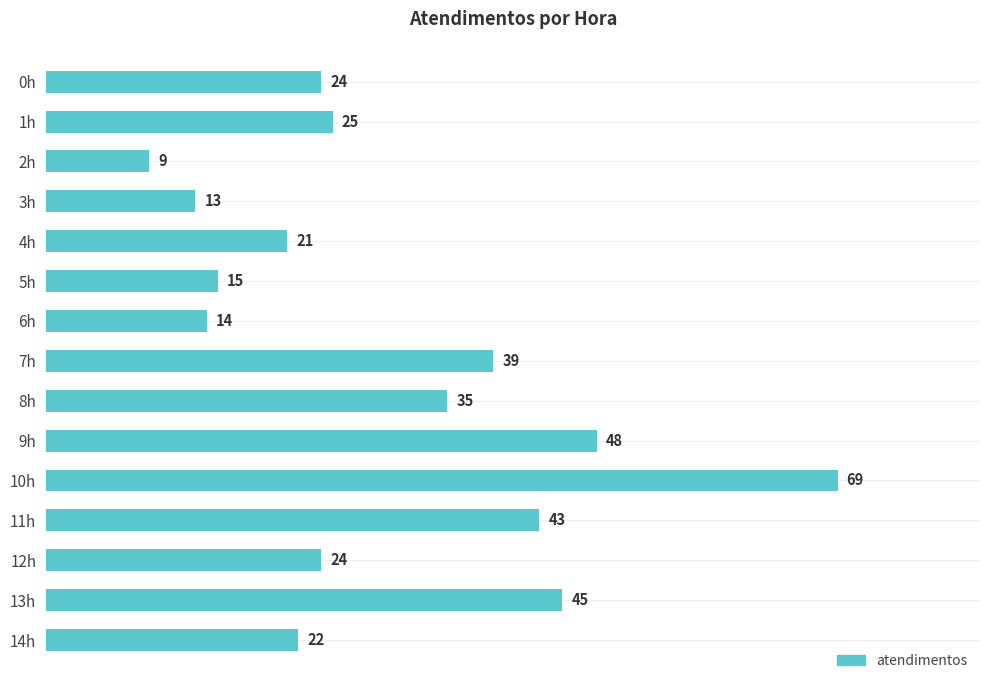

True or false: the data shows 5 at 14h.

False